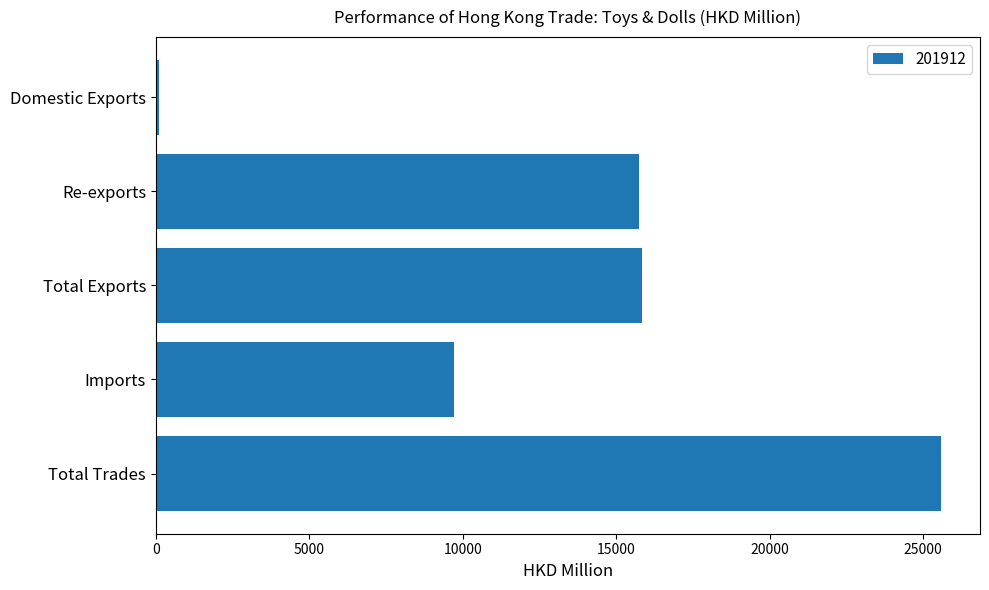

Approximately how many times larger is the value at Re-exports compared to Imports?

1.6